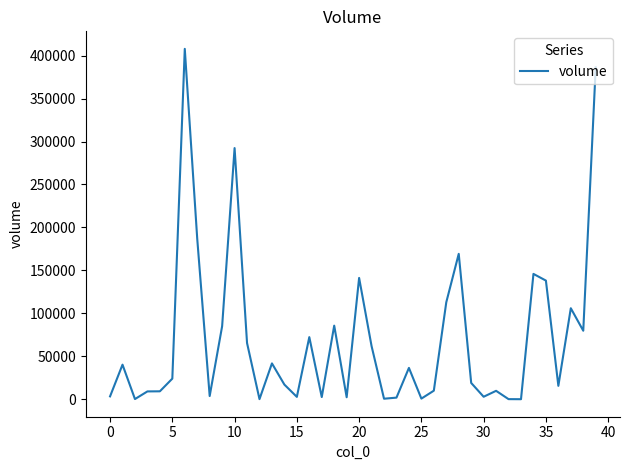

What is the maximum value shown in the chart?

407898.9